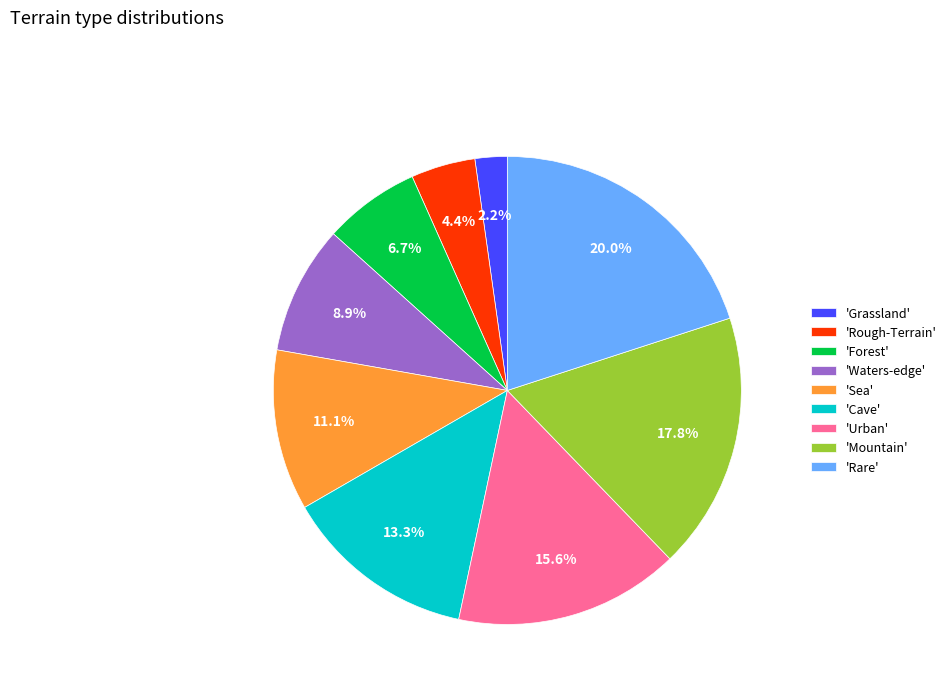

Which slice is the smallest?

'Grassland'